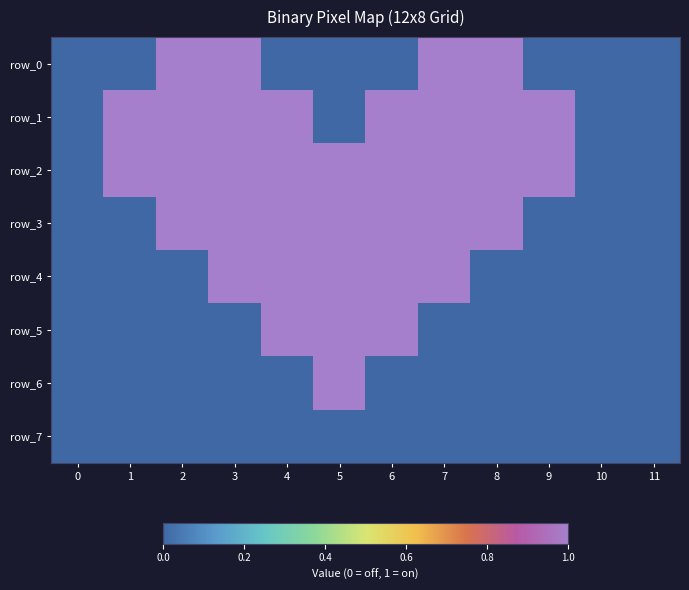

Rank the series by their maximum value, from lowest to highest.

row_7, row_0, row_1, row_2, row_3, row_4, row_5, row_6